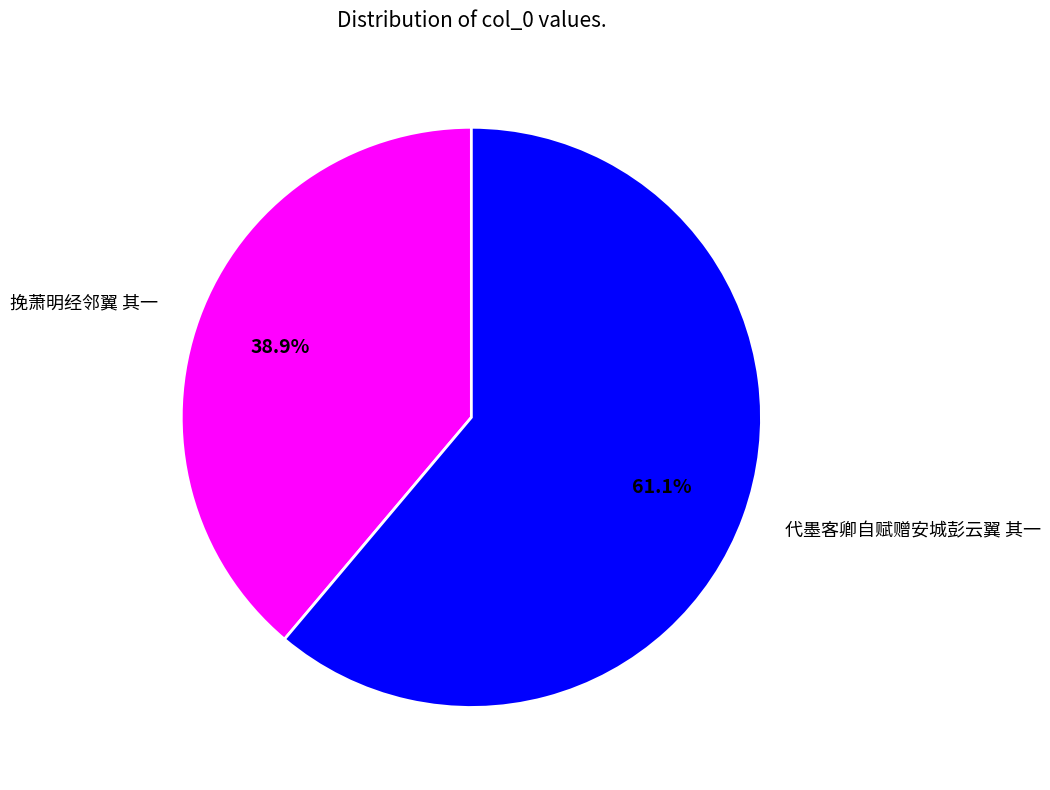

To the nearest percent, what is the difference between the largest and smallest slice percentages?

22%